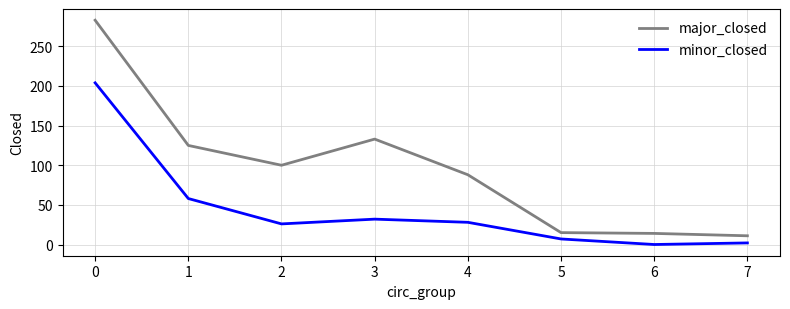

True or false: major_closed and minor_closed intersect in this chart.

False